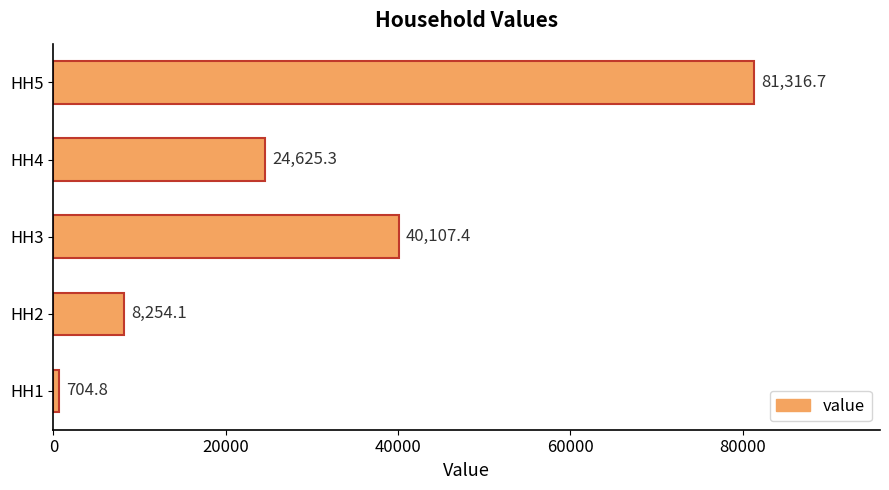

Approximately how many times larger is the value at HH2 compared to HH4?

0.3